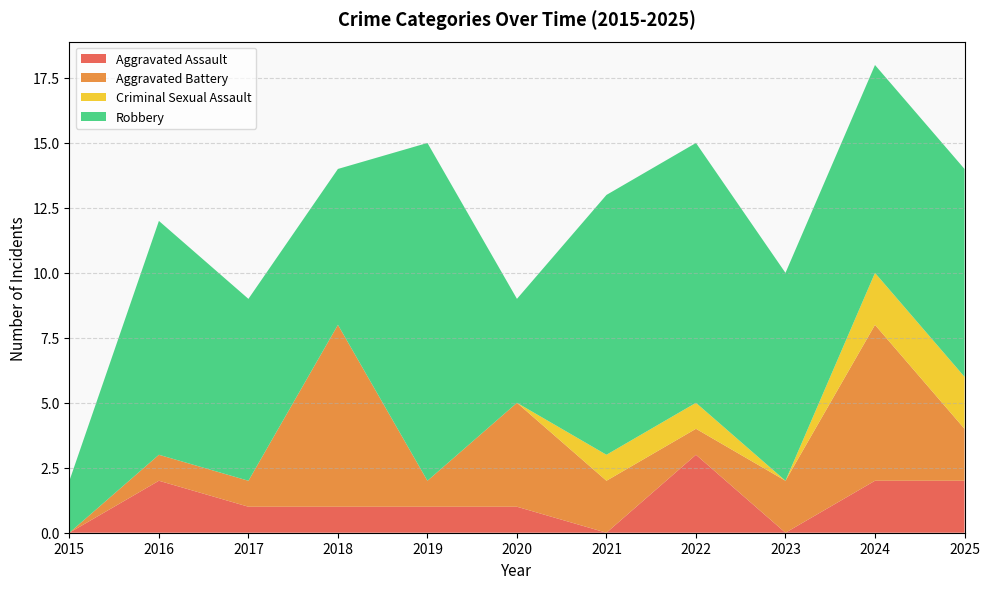

Reading left to right, what are all the values shown in this chart?

Aggravated Assault: 2015=0	2016=2	2017=1	2018=1	2019=1	2020=1	2021=0	2022=3	2023=0	2024=2	2025=2
Aggravated Battery: 2015=0	2016=1	2017=1	2018=7	2019=1	2020=4	2021=2	2022=1	2023=2	2024=6	2025=2
Criminal Sexual Assault: 2015=0	2016=0	2017=0	2018=0	2019=0	2020=0	2021=1	2022=1	2023=0	2024=2	2025=2
Robbery: 2015=2	2016=9	2017=7	2018=6	2019=13	2020=4	2021=10	2022=10	2023=8	2024=8	2025=8